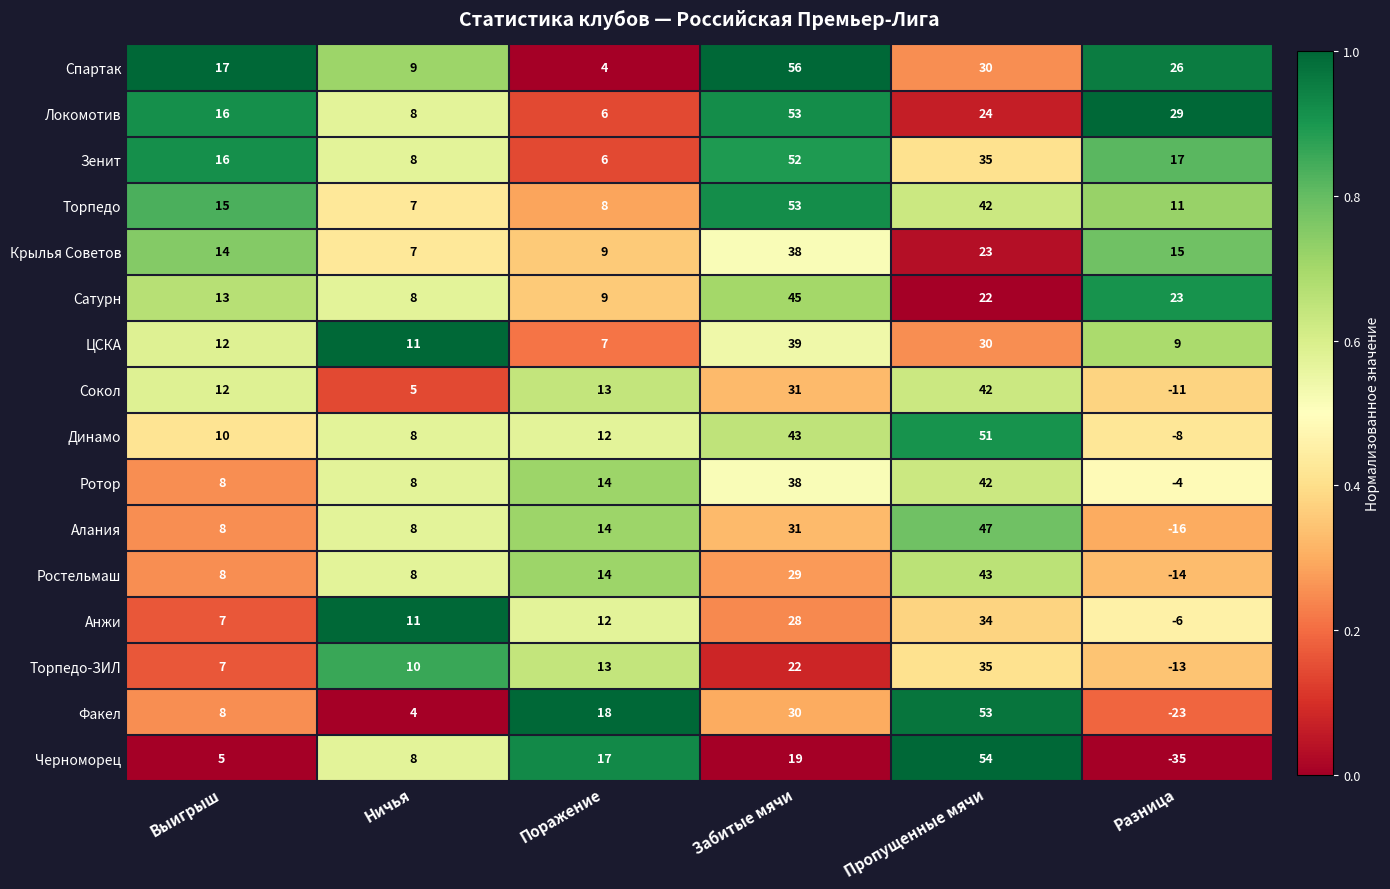

How many categories are shown in the chart?

6